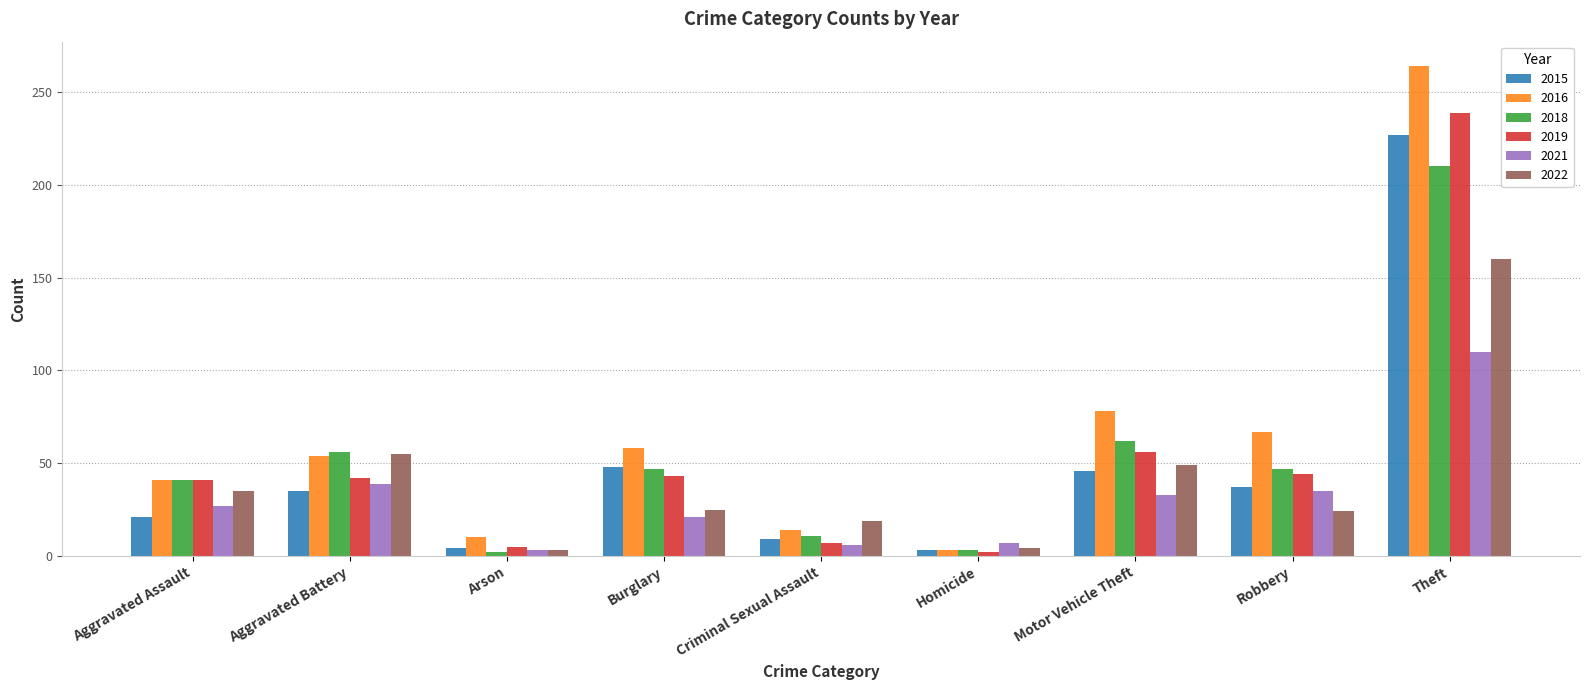

Which series has the widest spread of values?

2016